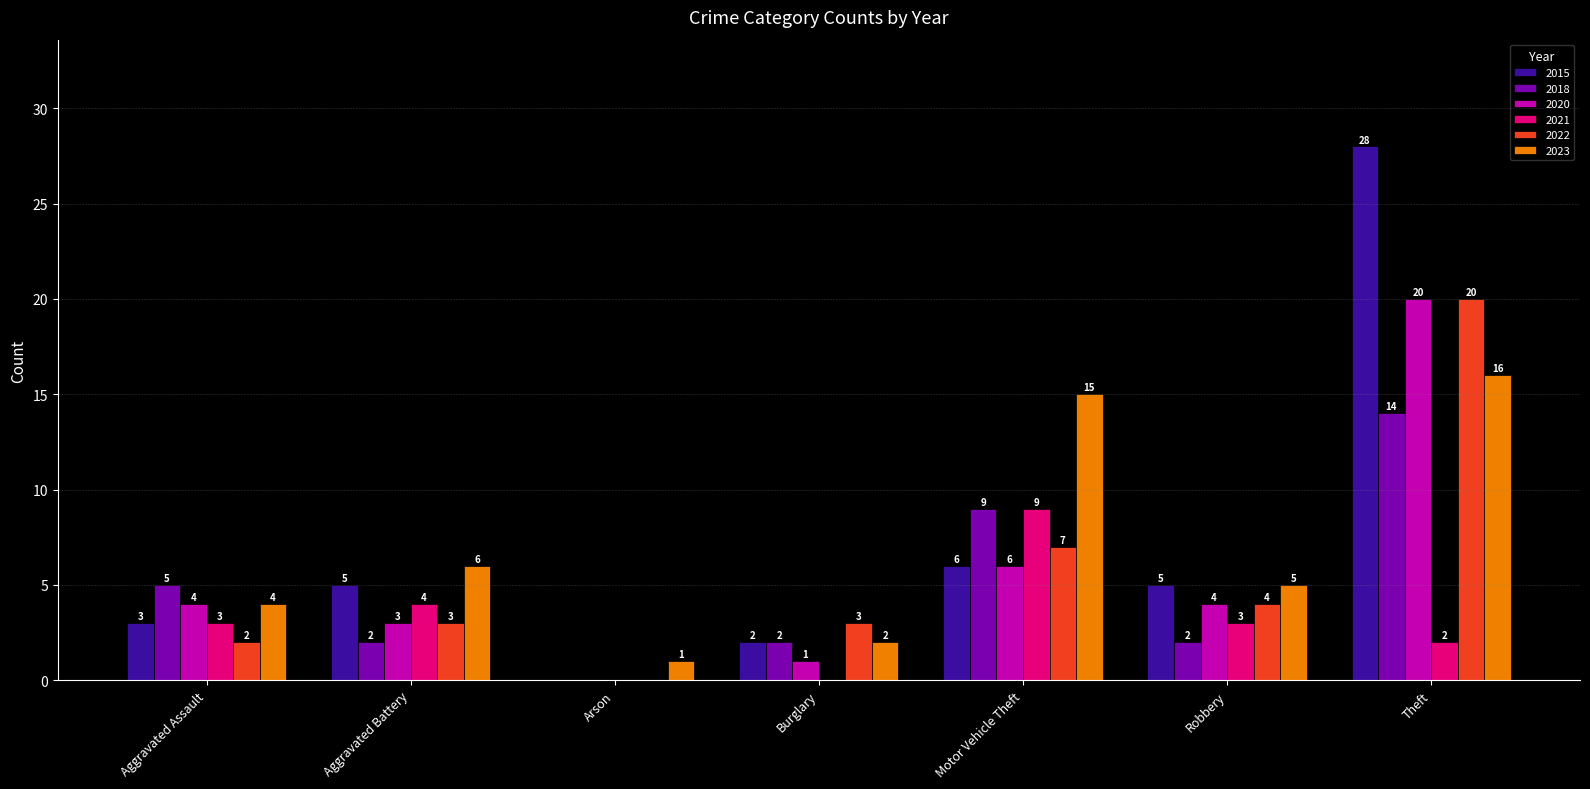

How many groups of bars are there?

7